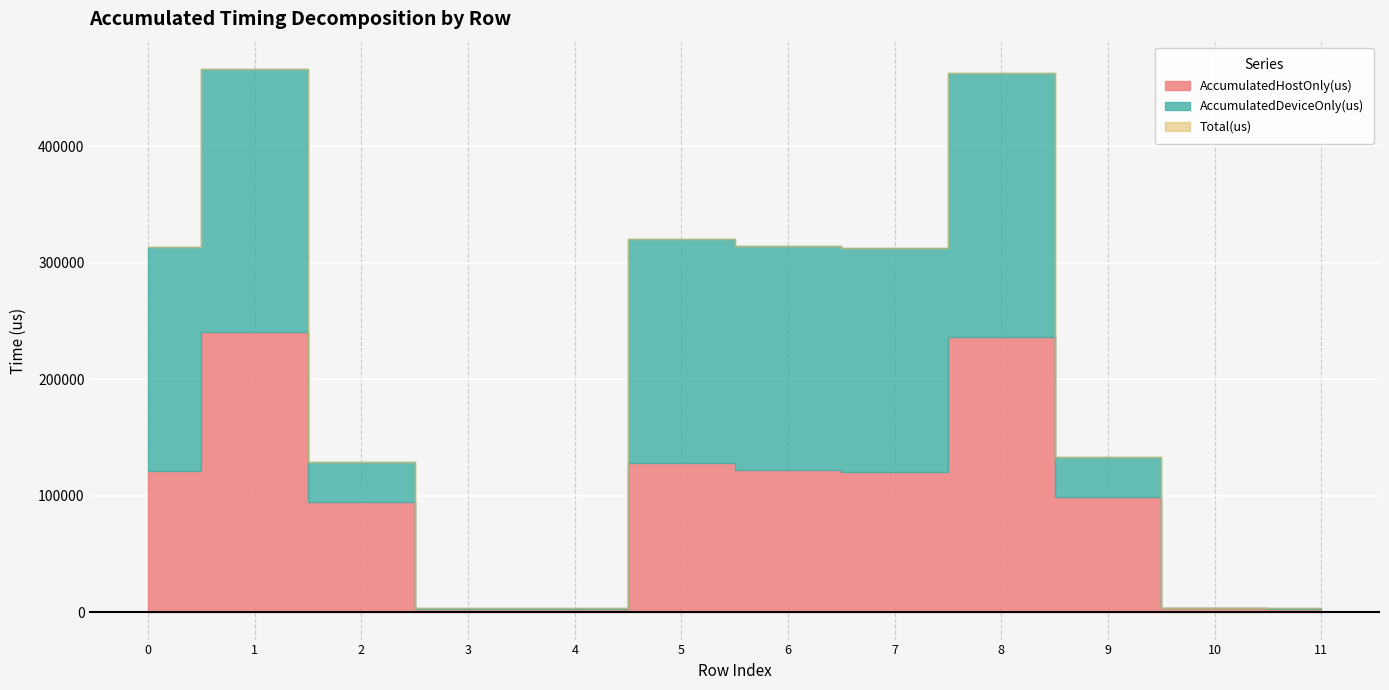

At which label is AccumulatedDeviceOnly(us) closest to 113377?

2